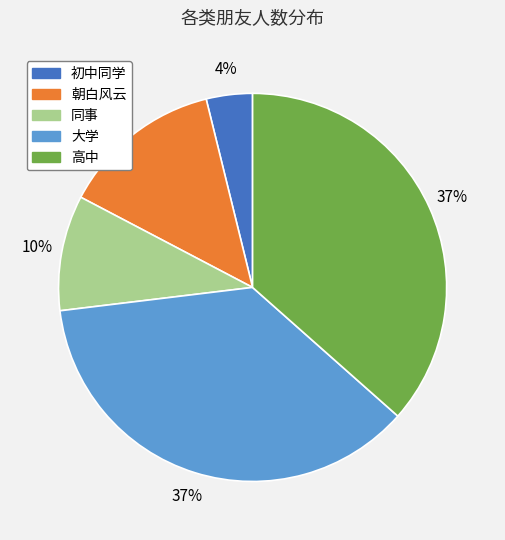

To the nearest percent, what is the average slice percentage?

20%